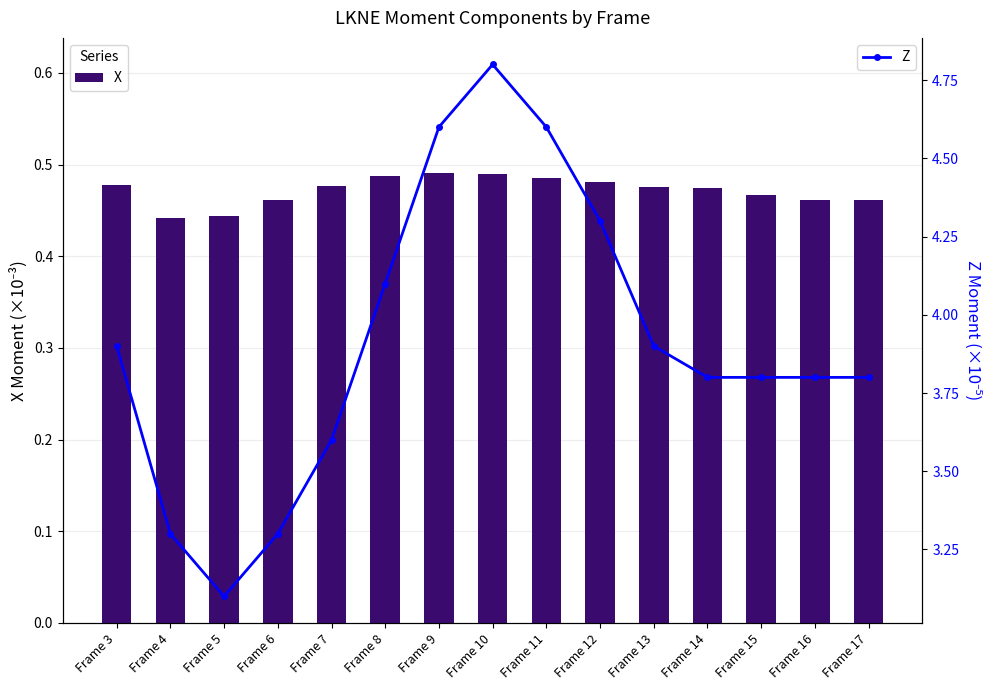

What is the value of the Z bar at the 7th from the left?

4.6